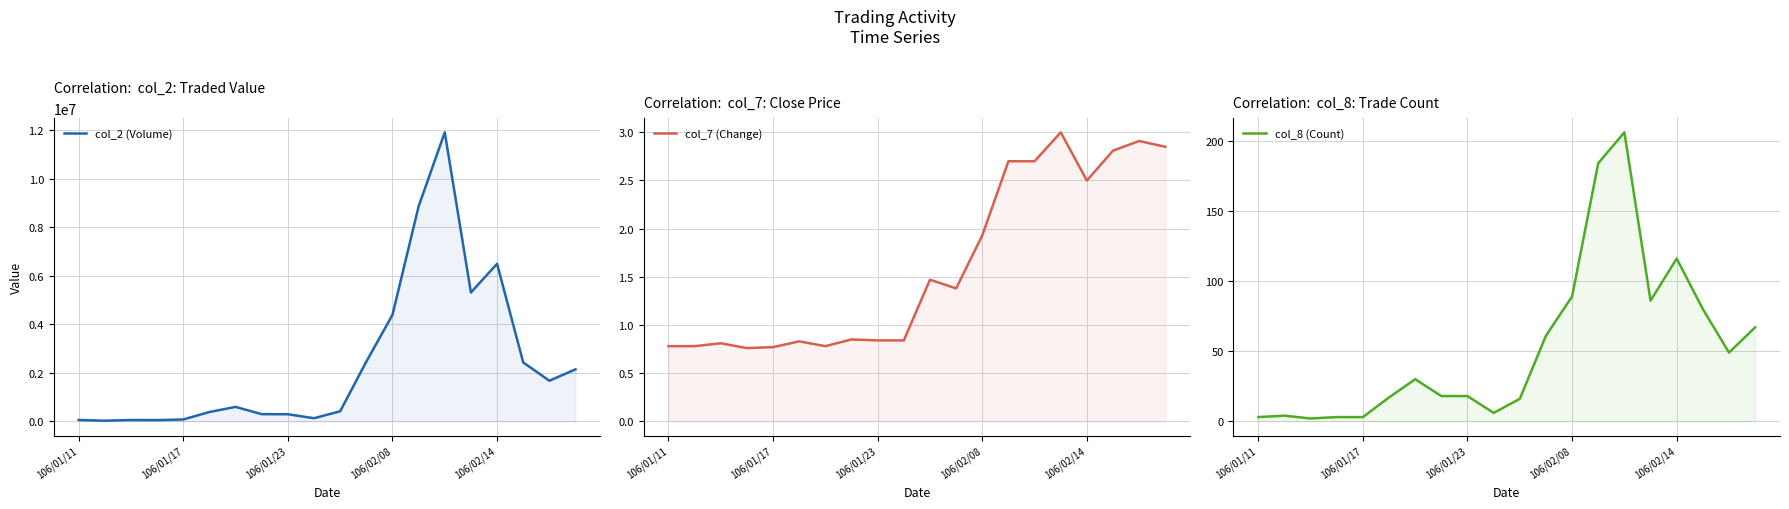

What is the label of the 5th point from the right?

15